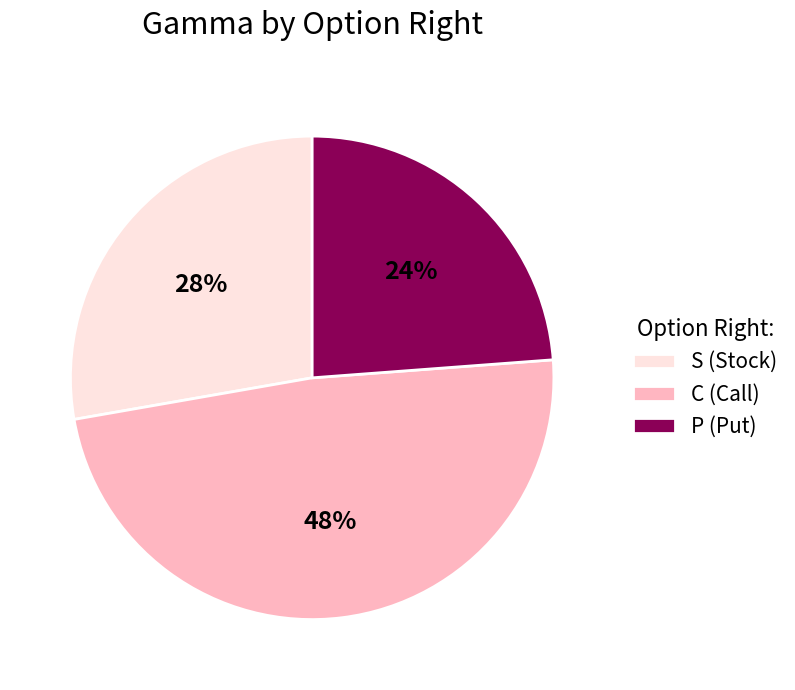

Is it true that P is 24% of the pie?

True